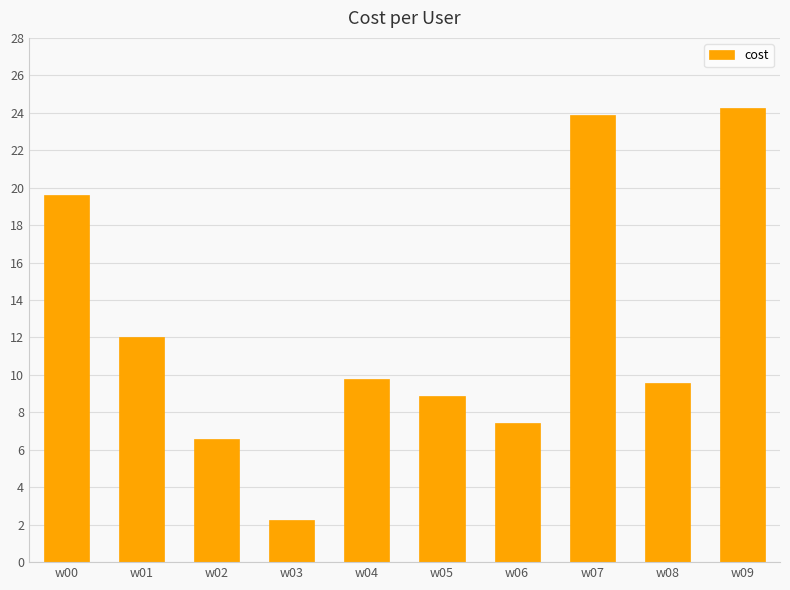

The chart shows a value of 12.5 at w05. True or false?

False